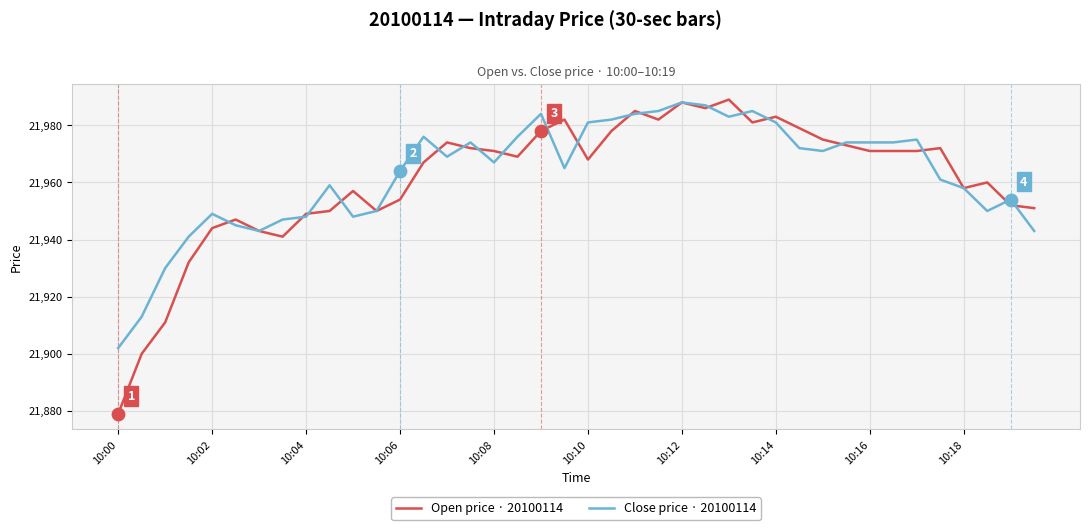

Which series has the widest spread of values?

Open price · 20100114